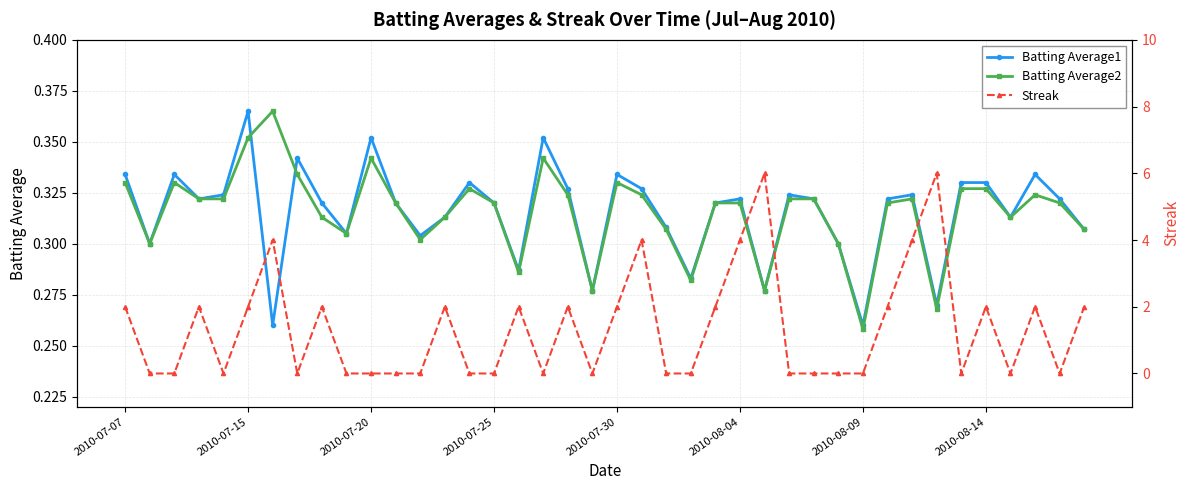

What is the highest value of the Streak series?

6.0